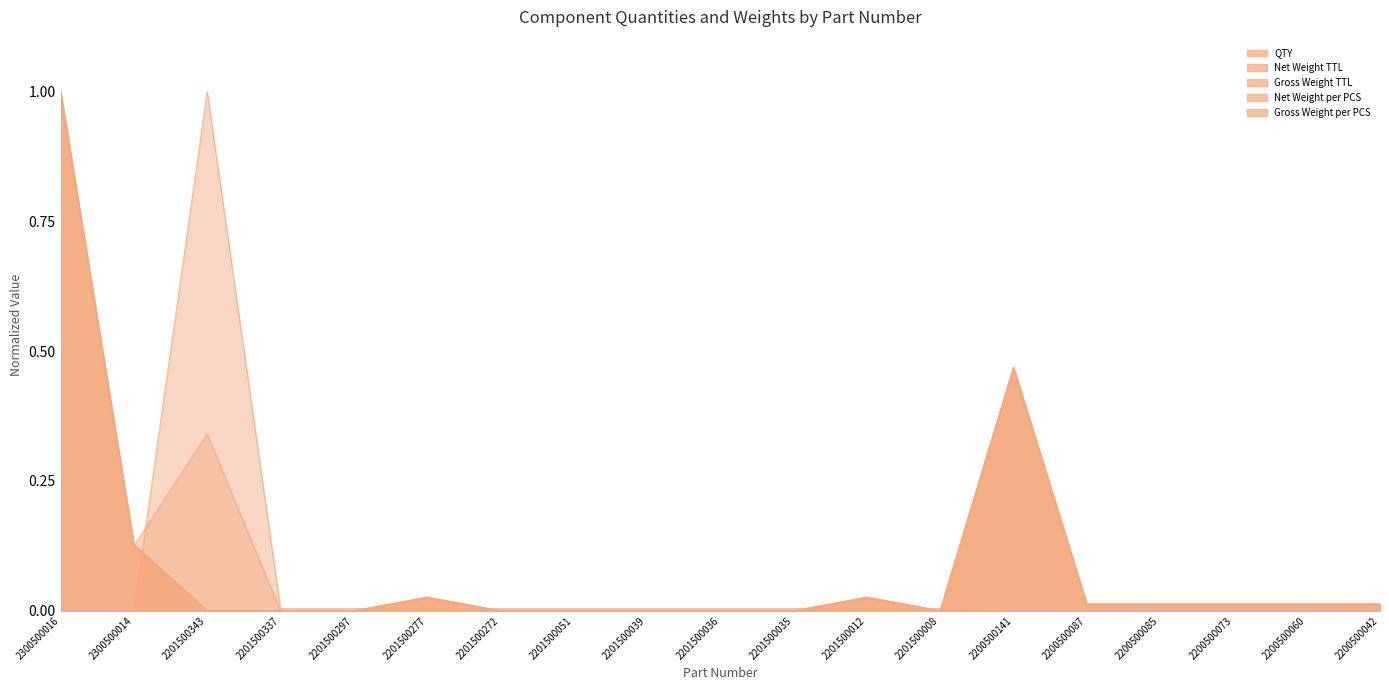

Rank the series by their maximum value, from highest to lowest.

QTY, Net Weight TTL, Gross Weight TTL, Net Weight per PCS, Gross Weight per PCS